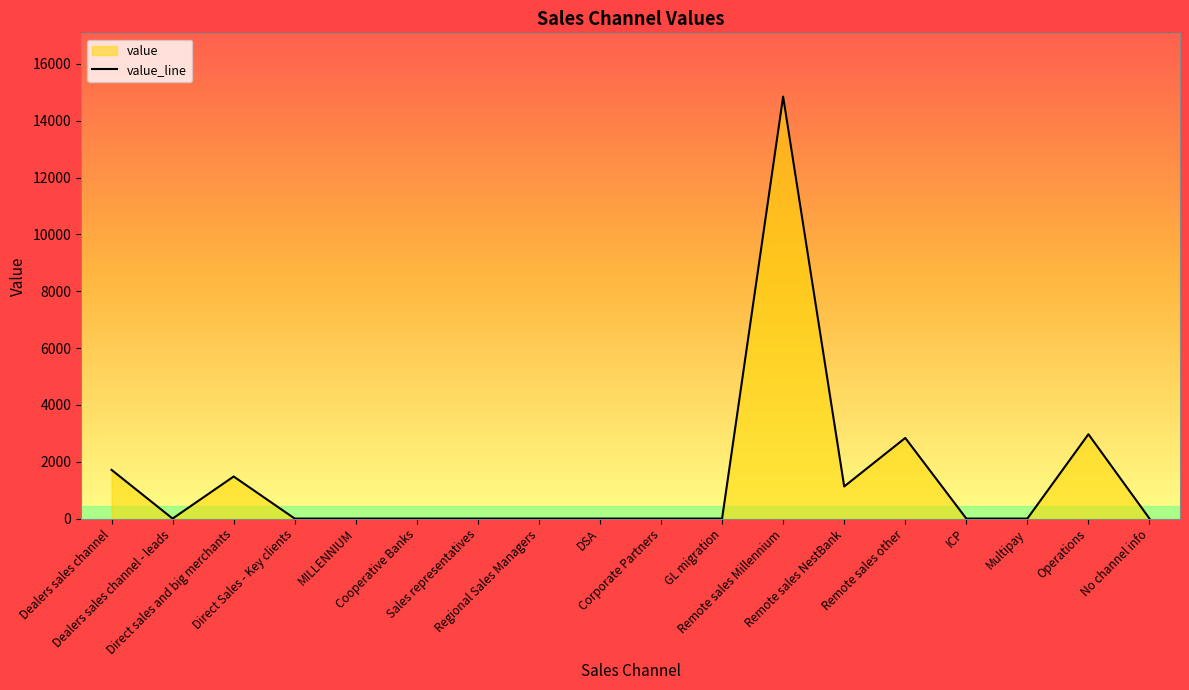

List the labels in order of value, largest first.

Remote sales Millennium, Operations, Remote sales other, Dealers sales channel, Direct sales and big merchants, Remote sales NestBank, Dealers sales channel - leads, Direct Sales - Key clients, MILLENNIUM, Cooperative Banks, Sales representatives, Regional Sales Managers, DSA, Corporate Partners, GL migration, ICP, Multipay, No channel info